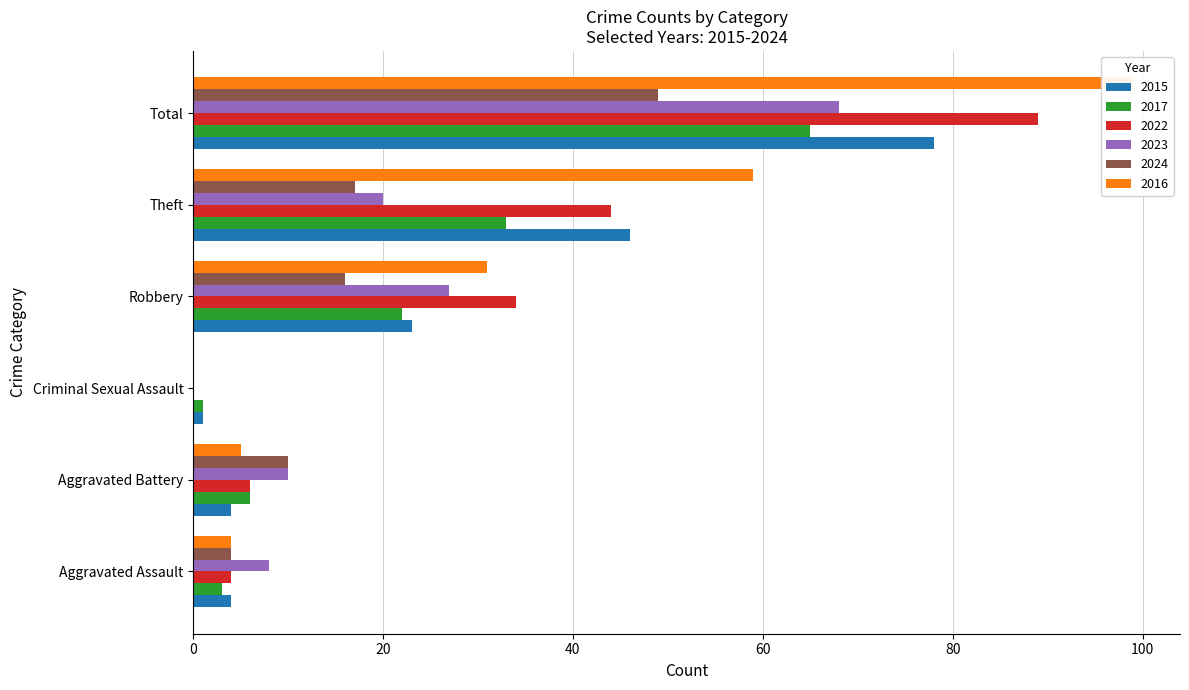

Rank the series at Robbery from highest to lowest value.

2022, 2016, 2023, 2015, 2017, 2024